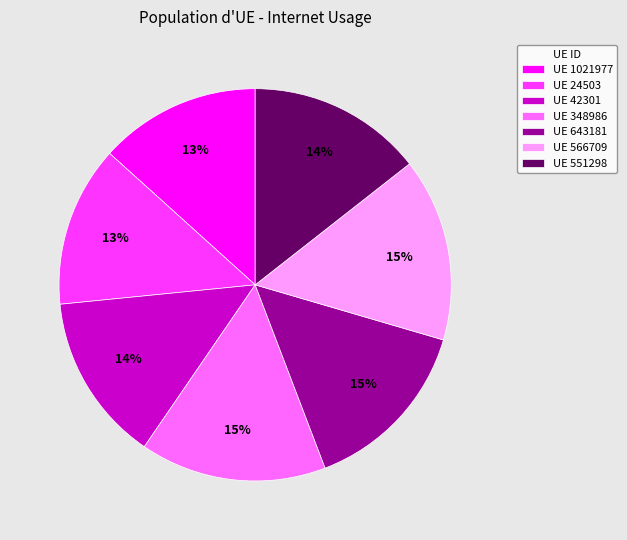

Is it true that UE 24503 is 27% of the pie?

False